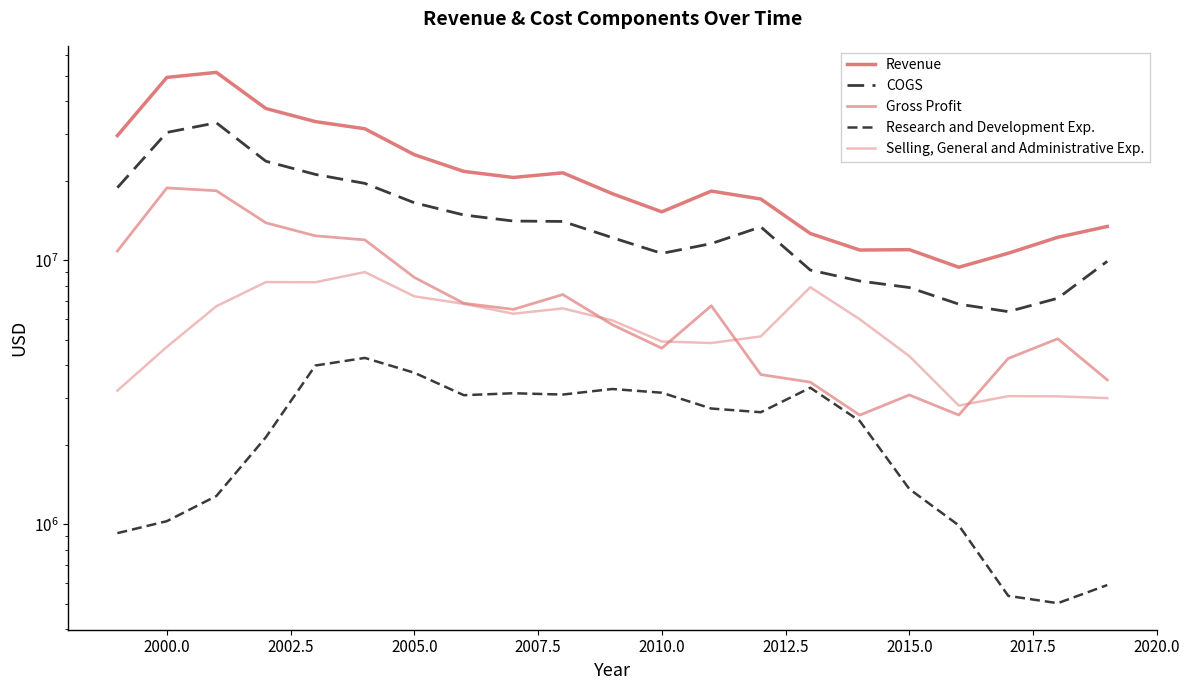

Reading left to right, list all the values displayed in this chart.

Revenue: 29698000	49352000	51572000	37631000	33557000	31530000	25144000	21731000	20612000	21464000	17892000	15270000	18302000	17081000	12642000	10941000	10978000	9417000	10641000	12229000	13439000
COGS: 18853000	30536000	33216000	23753000	21171000	19575000	16529000	14856000	14092000	14043000	12190000	10626000	11573000	13390000	9187000	8350000	7889000	6824000	6392000	7184000	9916000
Gross Profit: 10845000	18816000	18356000	13878000	12386000	11955000	8615000	6875000	6520000	7421000	5702000	4644000	6729000	3691000	3455000	2591000	3089000	2593000	4249000	5045000	3523000
Research and Development Exp.: 925000	1027000	1279000	2136000	3994000	4268000	3750000	3083000	3136000	3100000	3254000	3150000	2744000	2657000	3290000	2461000	1360000	990000	535000	502000	588000
Selling, General and Administrative Exp.: 3208000	4700000	6700000	8270000	8262000	9027000	7305000	6842000	6278000	6574000	5922000	4926000	4861000	5149000	7910000	5980000	4337000	2816000	3057000	3053000	3005000